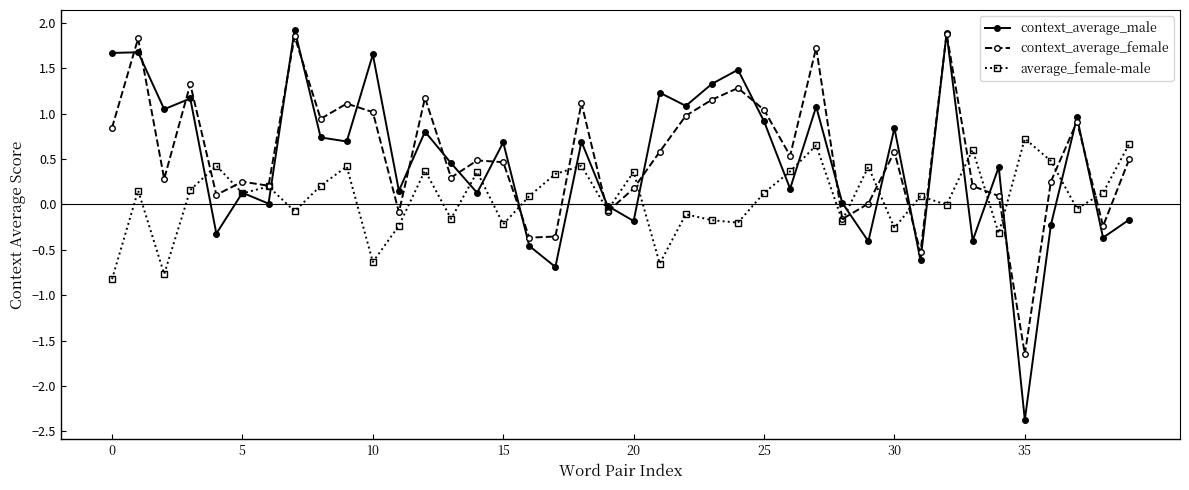

Which series has the largest range (max minus min)?

context_average_male